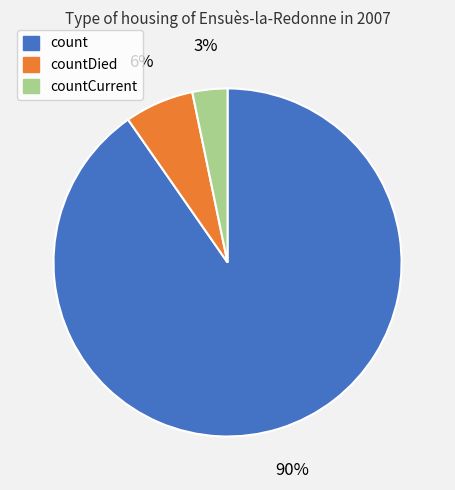

What percentage is the countCurrent slice, to the nearest percent?

3%